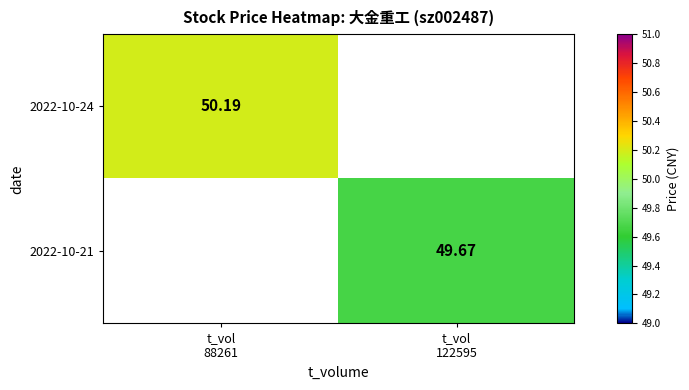

Which category has the lowest value in the 2022-10-24 series?

t_vol 88261